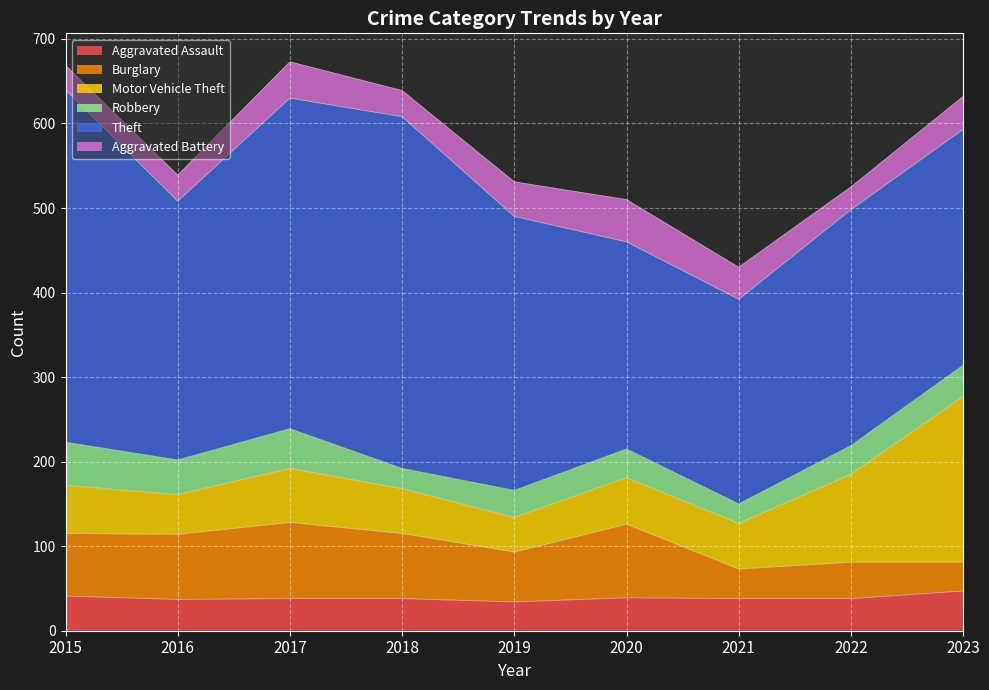

At 2017, list the series in order from smallest to largest.

Aggravated Assault, Aggravated Battery, Robbery, Motor Vehicle Theft, Burglary, Theft